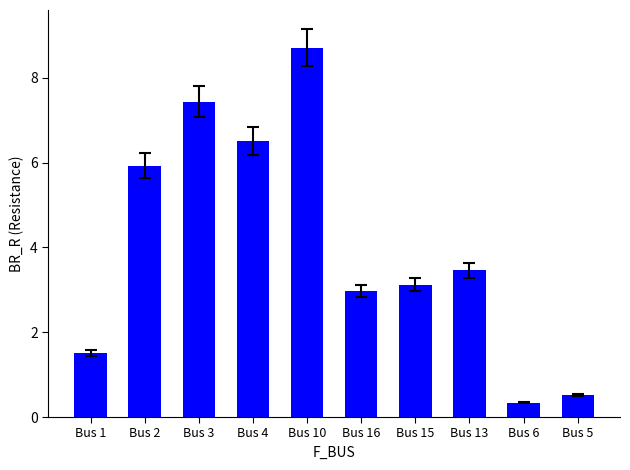

What is the difference between the values at Bus 16 and Bus 4?

3.5